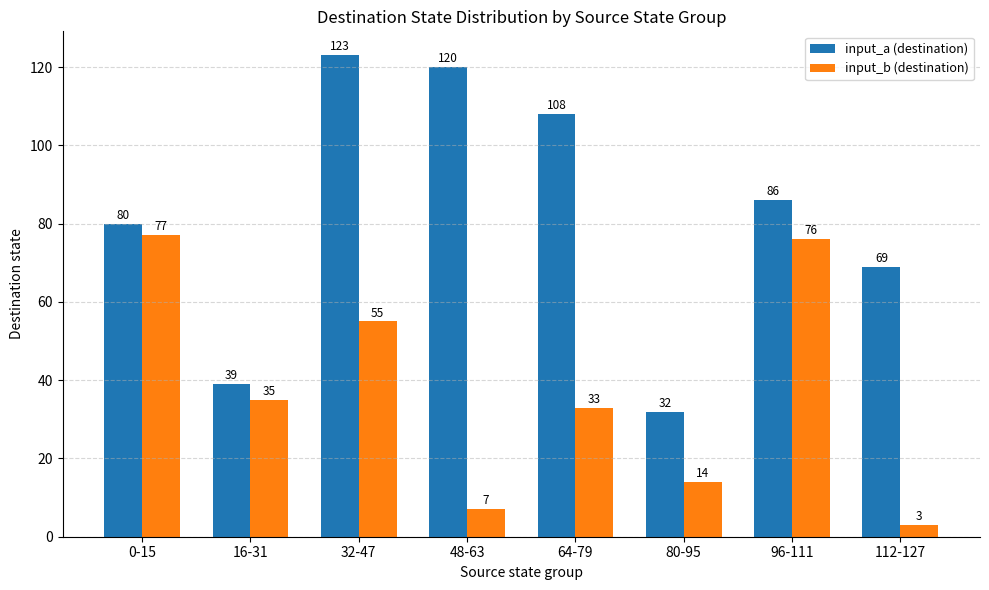

Rank the series at 48-63 from lowest to highest value.

input_b (destination), input_a (destination)